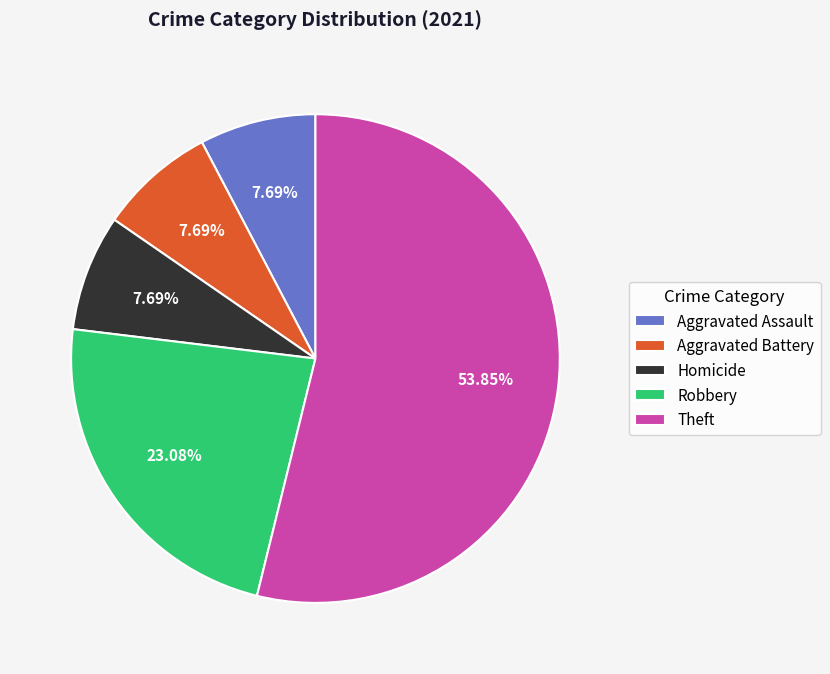

What percentage is the Aggravated Assault slice, to the nearest percent?

8%